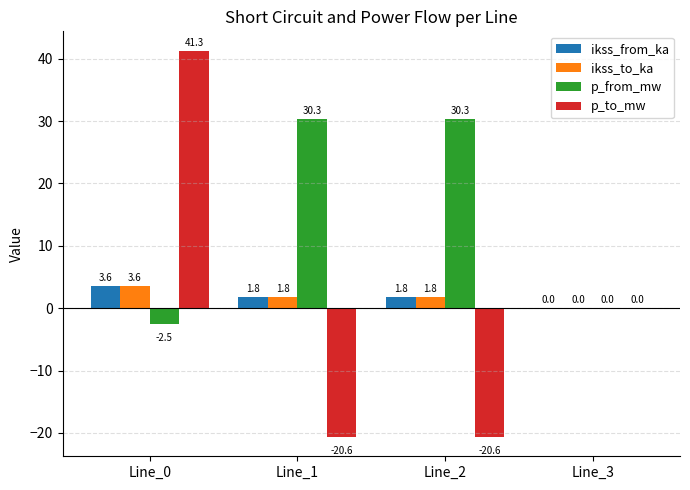

How many values in the p_from_mw series exceed 30?

2